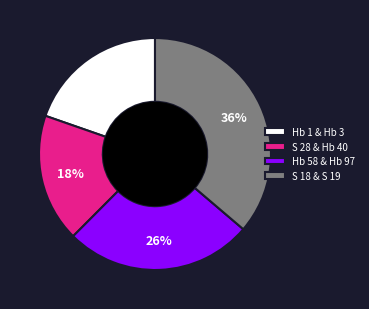

Which has a higher value, S 18 & S 19 or S 28 & Hb 40?

S 18 & S 19